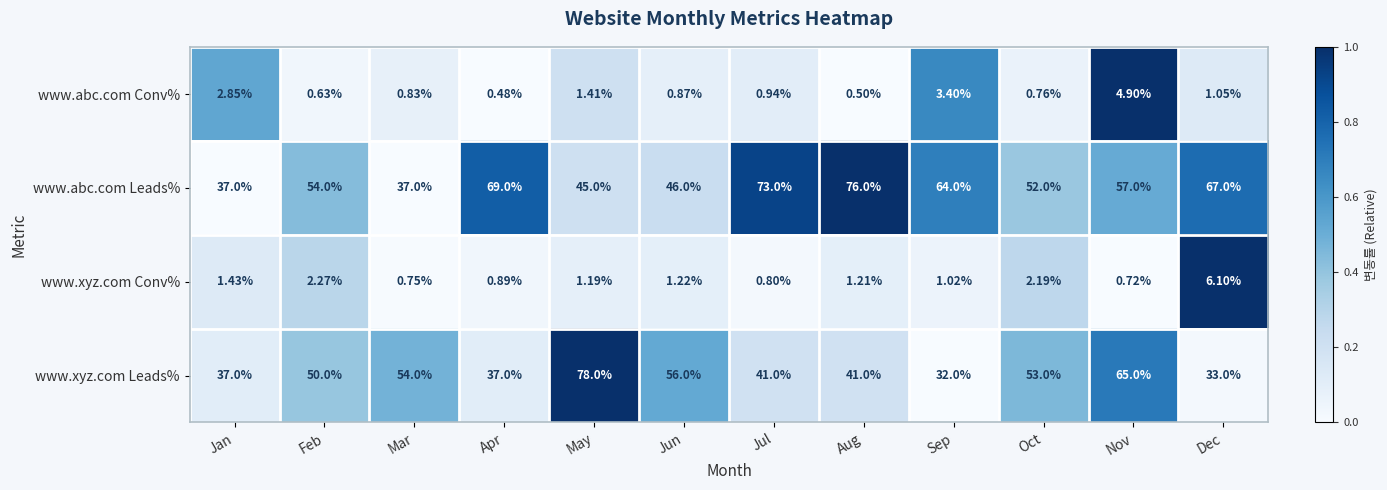

Which series has the largest total across all categories?

www.abc.com Leads%